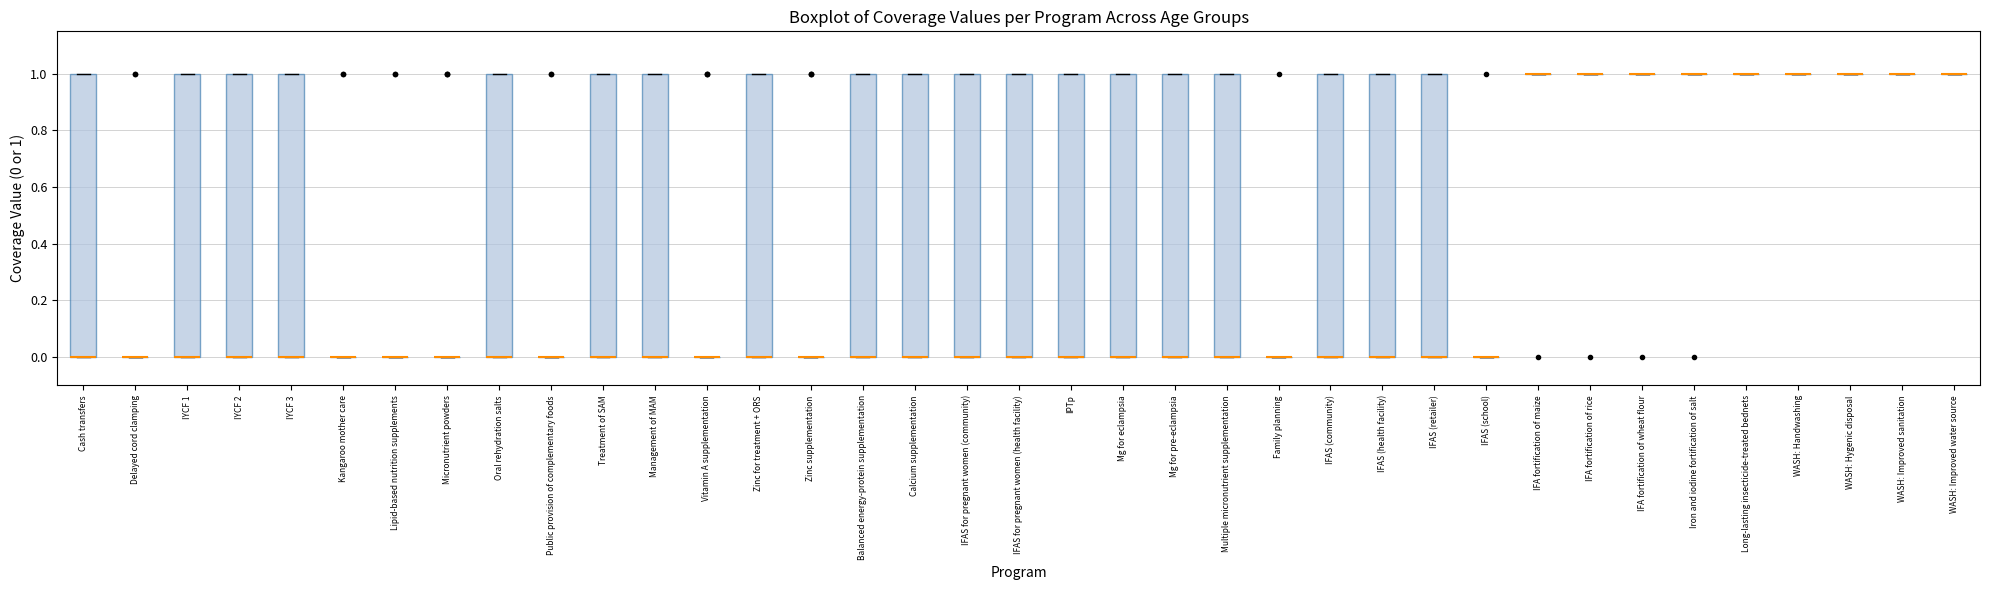

Reading left to right, read every box against the y-axis: the position of its median line, the range the box covers, and the ends of its whiskers. The values are not printed on the chart, so give them approximately, as read against the axis.

Cash transfers: median 0 (drawn on the box's lower edge), box 0 to 1, whiskers 0 to 1
Delayed cord clamping: box collapsed to a line at 0, whiskers 0 to 0
IYCF 1: median 0 (drawn on the box's lower edge), box 0 to 1, whiskers 0 to 1
IYCF 2: median 0 (drawn on the box's lower edge), box 0 to 1, whiskers 0 to 1
IYCF 3: median 0 (drawn on the box's lower edge), box 0 to 1, whiskers 0 to 1
Kangaroo mother care: box collapsed to a line at 0, whiskers 0 to 0
Lipid-based nutrition supplements: box collapsed to a line at 0, whiskers 0 to 0
Micronutrient powders: box collapsed to a line at 0, whiskers 0 to 0
Oral rehydration salts: median 0 (drawn on the box's lower edge), box 0 to 1, whiskers 0 to 1
Public provision of complementary foods: box collapsed to a line at 0, whiskers 0 to 0
Treatment of SAM: median 0 (drawn on the box's lower edge), box 0 to 1, whiskers 0 to 1
Management of MAM: median 0 (drawn on the box's lower edge), box 0 to 1, whiskers 0 to 1
Vitamin A supplementation: box collapsed to a line at 0, whiskers 0 to 0
Zinc for treatment + ORS: median 0 (drawn on the box's lower edge), box 0 to 1, whiskers 0 to 1
Zinc supplementation: box collapsed to a line at 0, whiskers 0 to 0
Balanced energy-protein supplementation: median 0 (drawn on the box's lower edge), box 0 to 1, whiskers 0 to 1
Calcium supplementation: median 0 (drawn on the box's lower edge), box 0 to 1, whiskers 0 to 1
IFAS for pregnant women (community): median 0 (drawn on the box's lower edge), box 0 to 1, whiskers 0 to 1
IFAS for pregnant women (health facility): median 0 (drawn on the box's lower edge), box 0 to 1, whiskers 0 to 1
IPTp: median 0 (drawn on the box's lower edge), box 0 to 1, whiskers 0 to 1
Mg for eclampsia: median 0 (drawn on the box's lower edge), box 0 to 1, whiskers 0 to 1
Mg for pre-eclampsia: median 0 (drawn on the box's lower edge), box 0 to 1, whiskers 0 to 1
Multiple micronutrient supplementation: median 0 (drawn on the box's lower edge), box 0 to 1, whiskers 0 to 1
Family planning: box collapsed to a line at 0, whiskers 0 to 0
IFAS (community): median 0 (drawn on the box's lower edge), box 0 to 1, whiskers 0 to 1
IFAS (health facility): median 0 (drawn on the box's lower edge), box 0 to 1, whiskers 0 to 1
IFAS (retailer): median 0 (drawn on the box's lower edge), box 0 to 1, whiskers 0 to 1
IFAS (school): box collapsed to a line at 0, whiskers 0 to 0
IFA fortification of maize: box collapsed to a line at 1, whiskers 1 to 1
IFA fortification of rice: box collapsed to a line at 1, whiskers 1 to 1
IFA fortification of wheat flour: box collapsed to a line at 1, whiskers 1 to 1
Iron and iodine fortification of salt: box collapsed to a line at 1, whiskers 1 to 1
Long-lasting insecticide-treated bednets: box collapsed to a line at 1, whiskers 1 to 1
WASH: Handwashing: box collapsed to a line at 1, whiskers 1 to 1
WASH: Hygenic disposal: box collapsed to a line at 1, whiskers 1 to 1
WASH: Improved sanitation: box collapsed to a line at 1, whiskers 1 to 1
WASH: Improved water source: box collapsed to a line at 1, whiskers 1 to 1